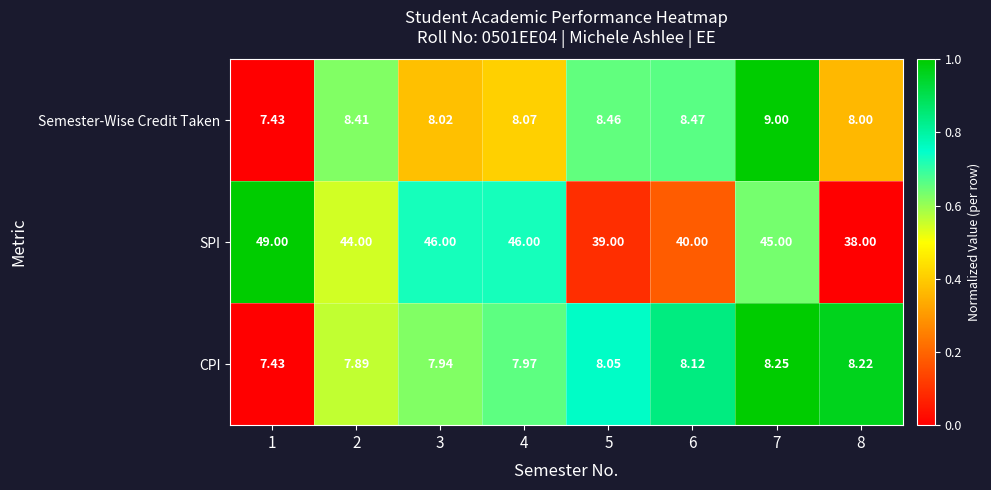

At which category is the sum across all series the highest?

1